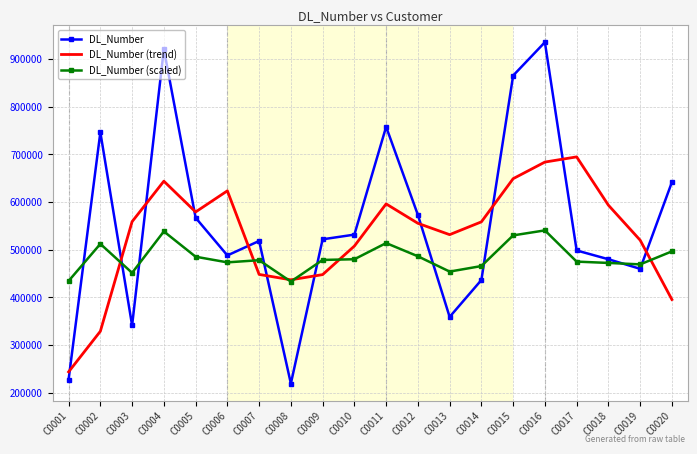

How many lines are shown in the chart?

3